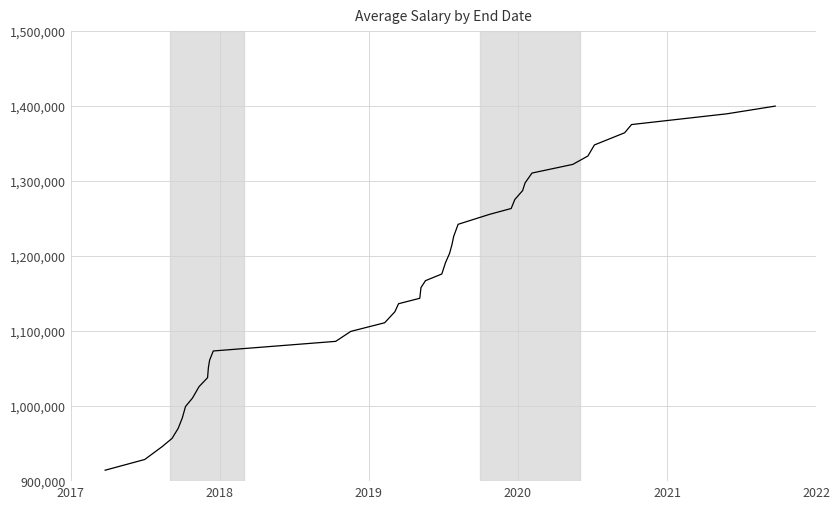

What is the difference between the maximum and minimum values?

485435.3